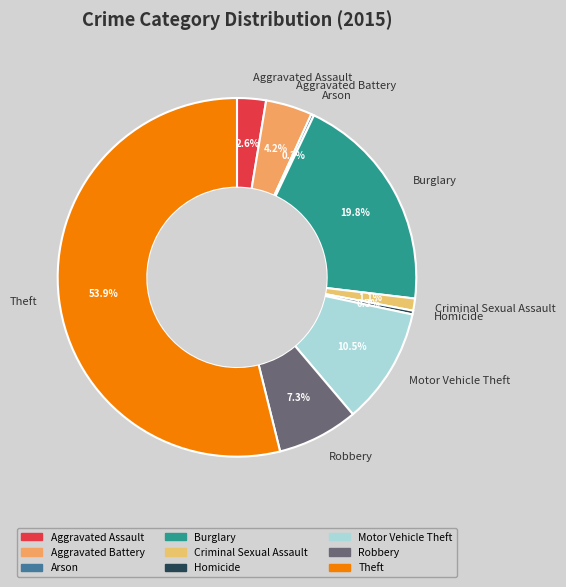

Combined, what portion of the pie is Burglary and Theft?

73.7%